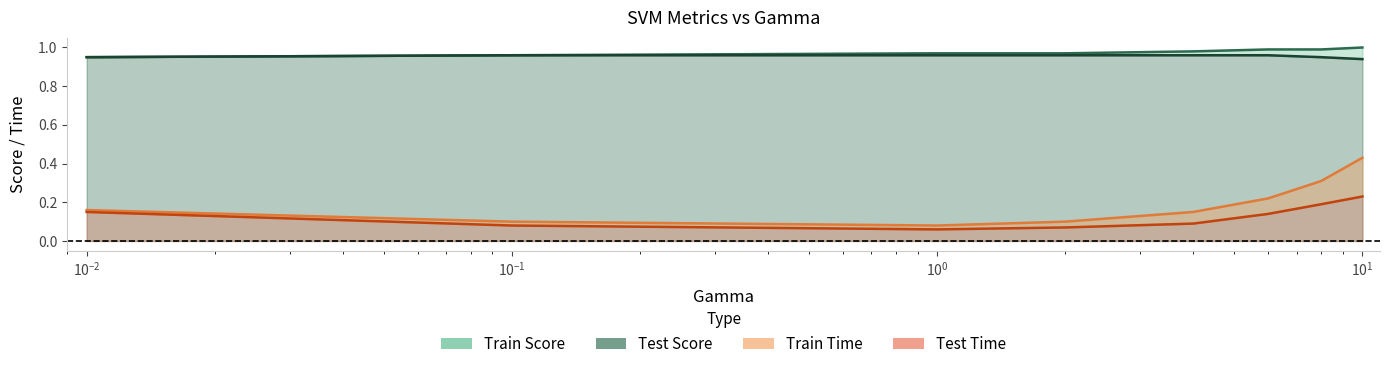

Between 0.1 and 8, which series saw the biggest shift?

Train Time